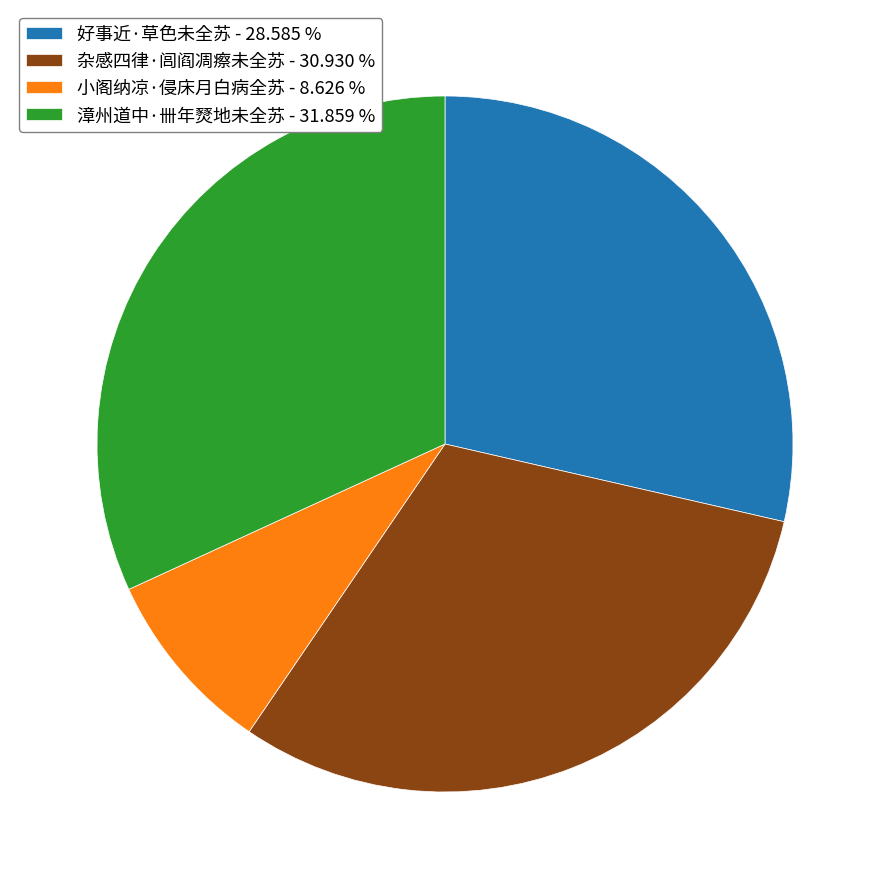

Is there a majority slice in this chart?

No